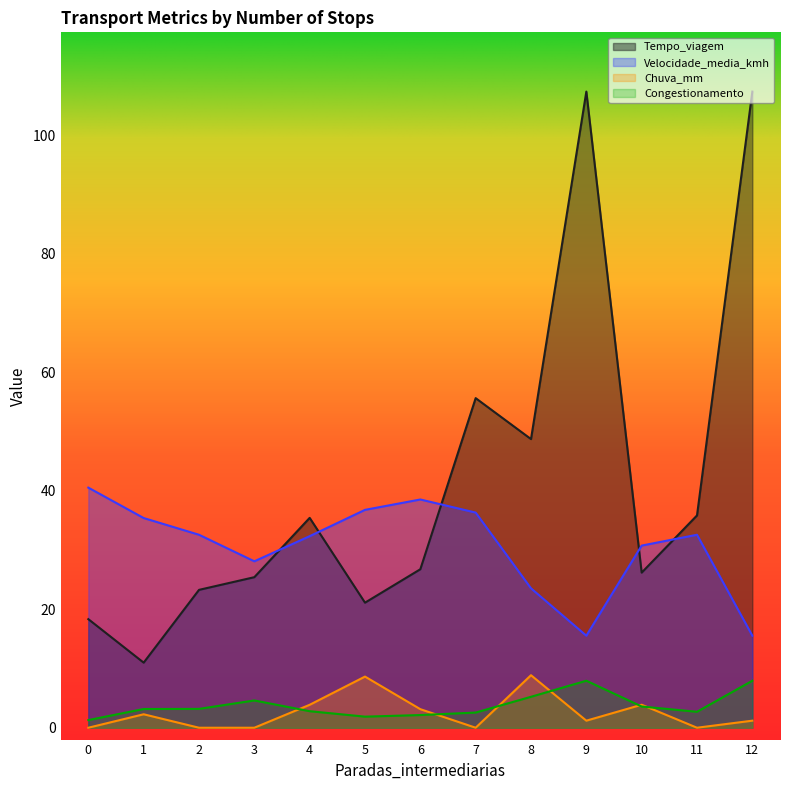

At which label does Congestionamento first exceed 3?

1